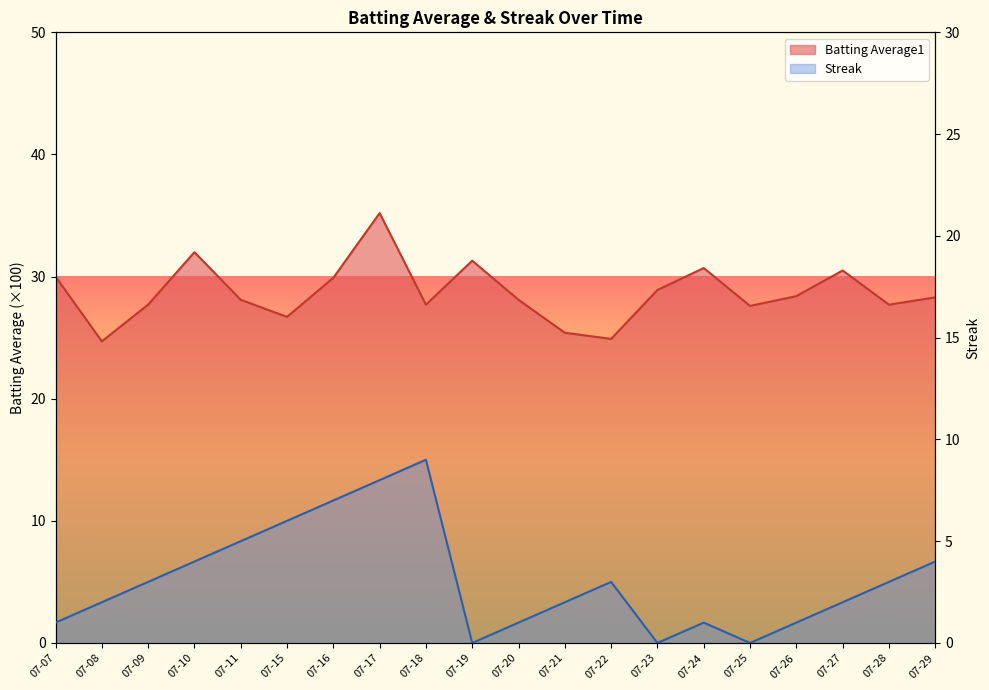

What is the sum of all Batting Average1 values?

573.8